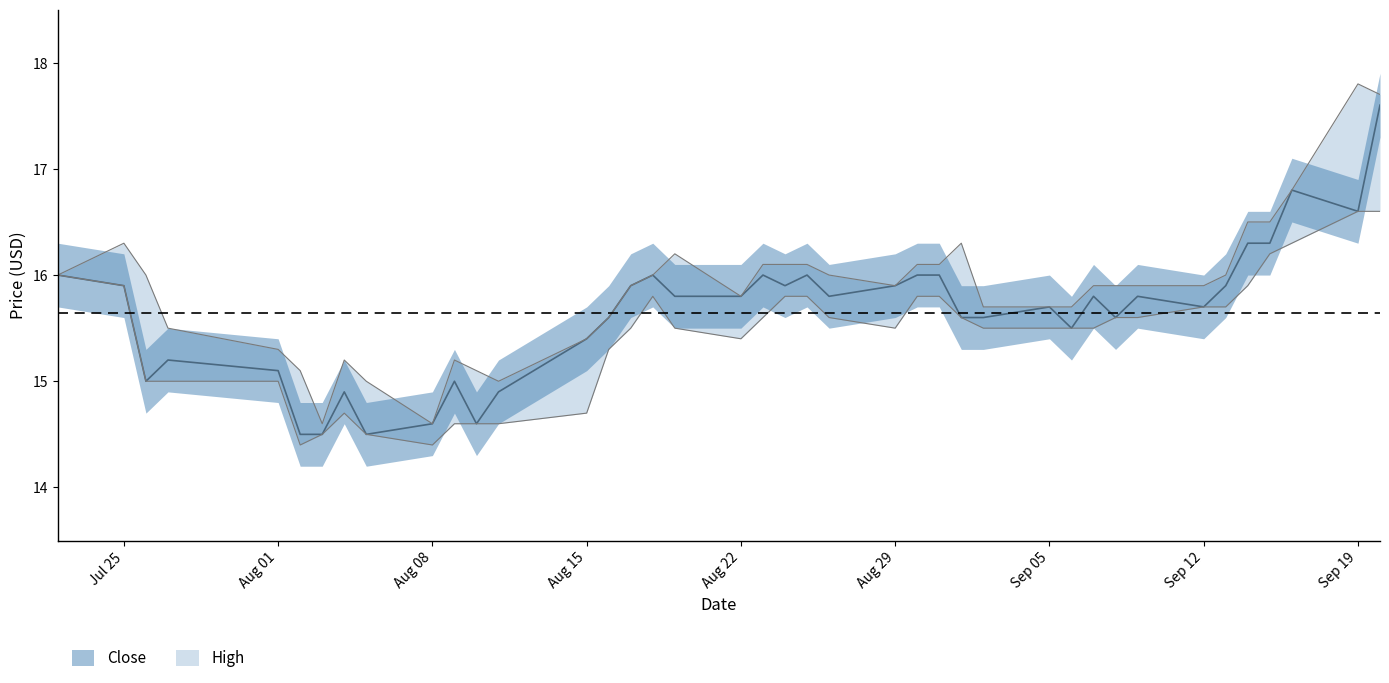

Does the chart display data point markers on the line(s)?

No